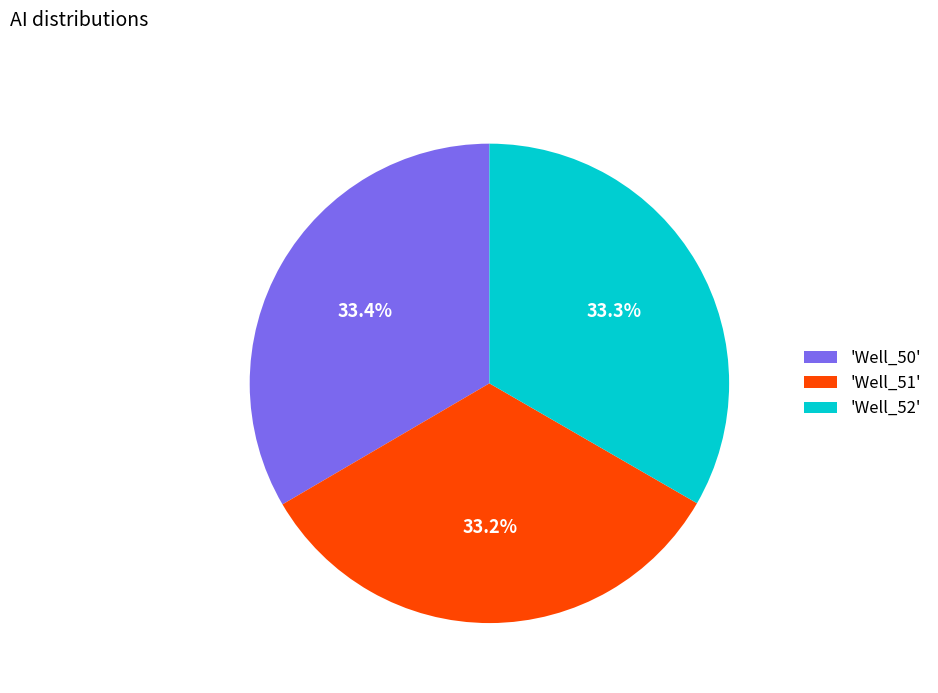

How many slices are in this pie chart?

3